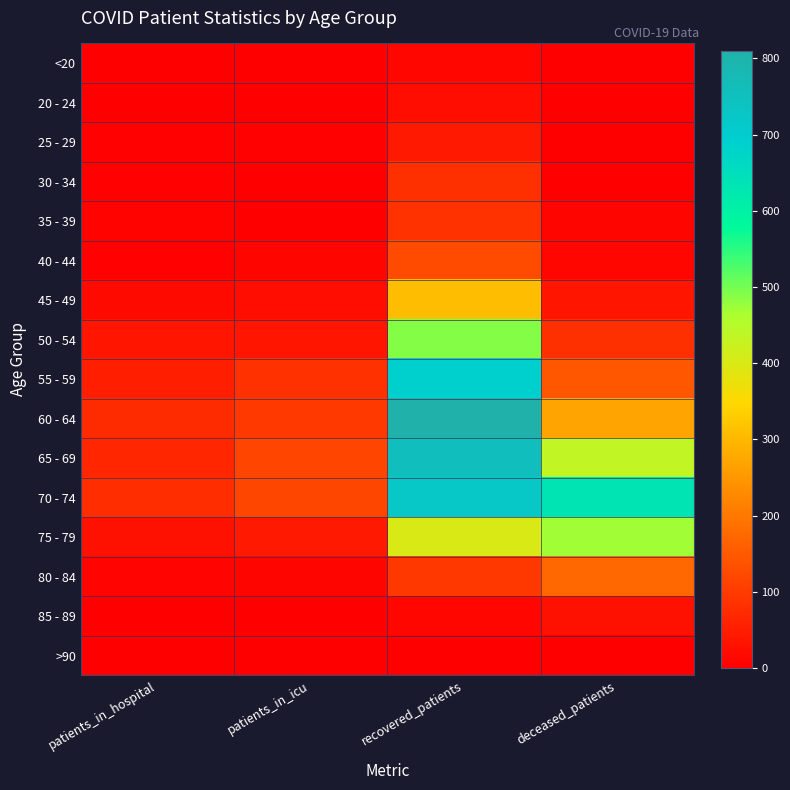

What is the total value across all series at patients_in_hospital?

391